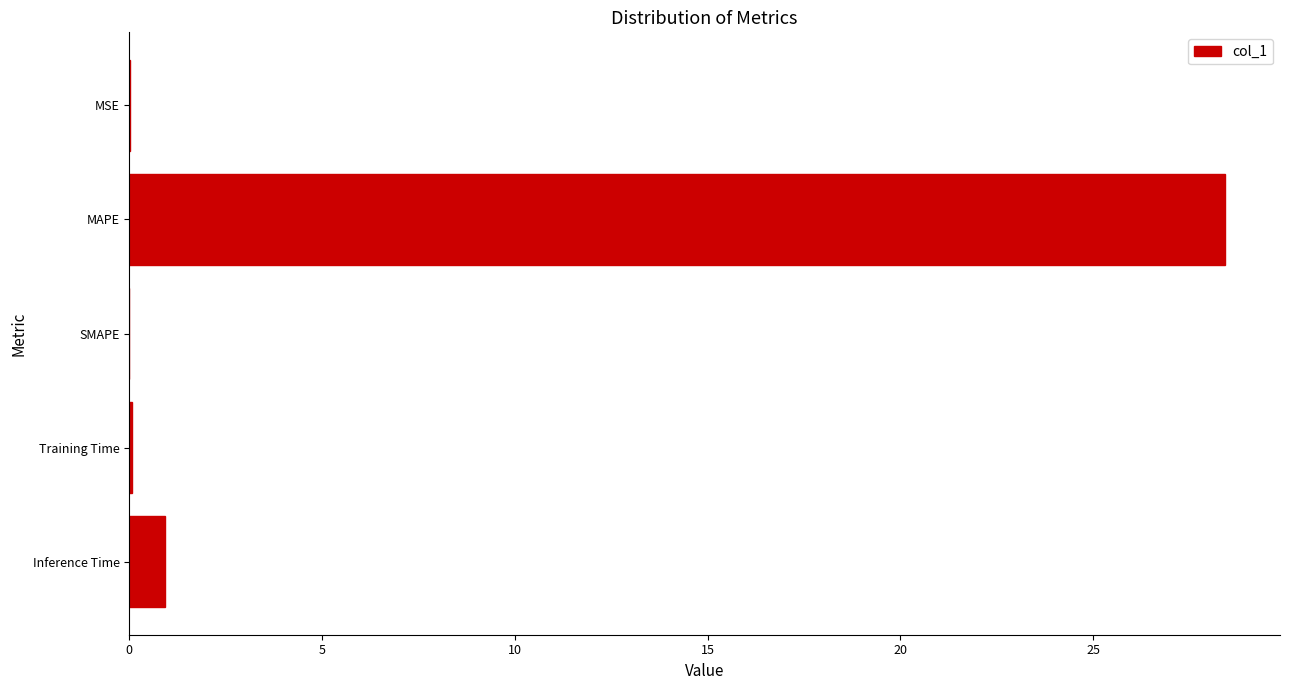

Where is the data nearest to the value 14?

Inference Time